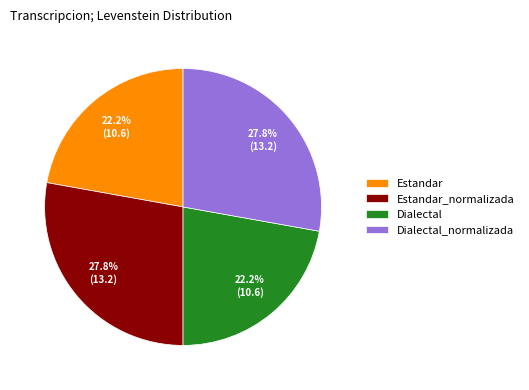

What percentage is the Dialectal slice, to the nearest percent?

22%